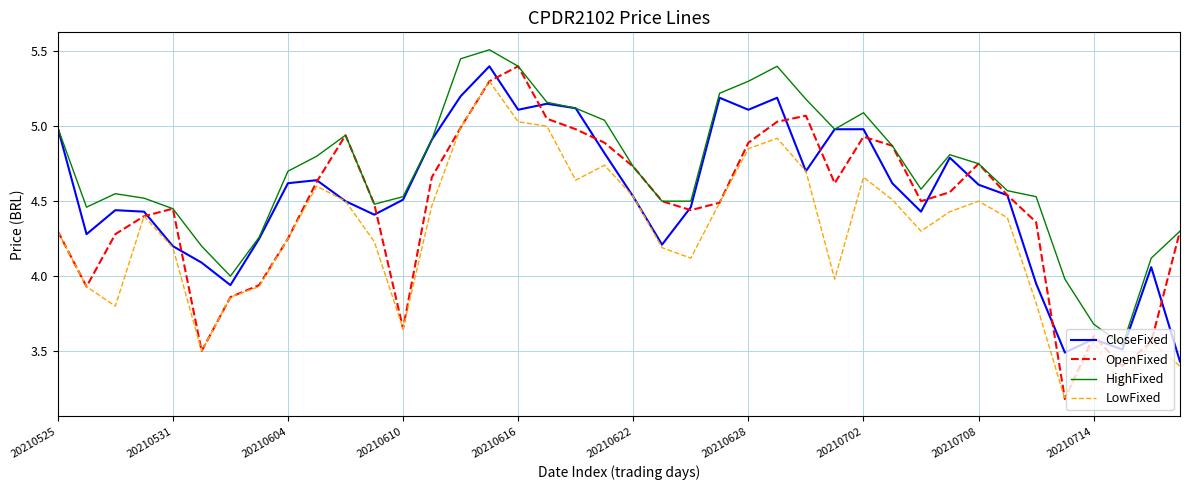

Rank the series by their average value, from highest to lowest.

HighFixed, CloseFixed, OpenFixed, LowFixed